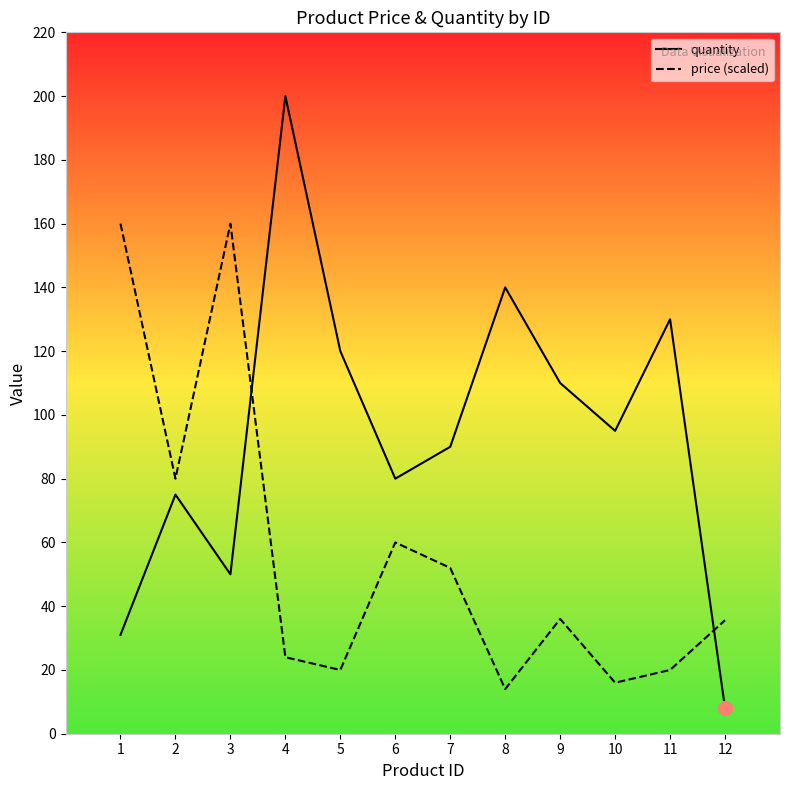

How many intersections are there between price and quantity?

2